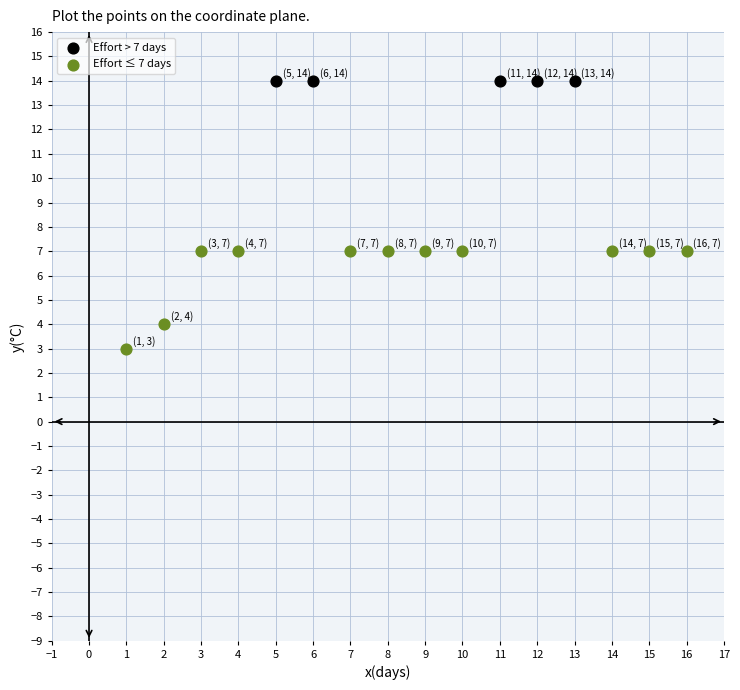

What are all the series names shown in the legend?

Effort > 7 days, Effort ≤ 7 days